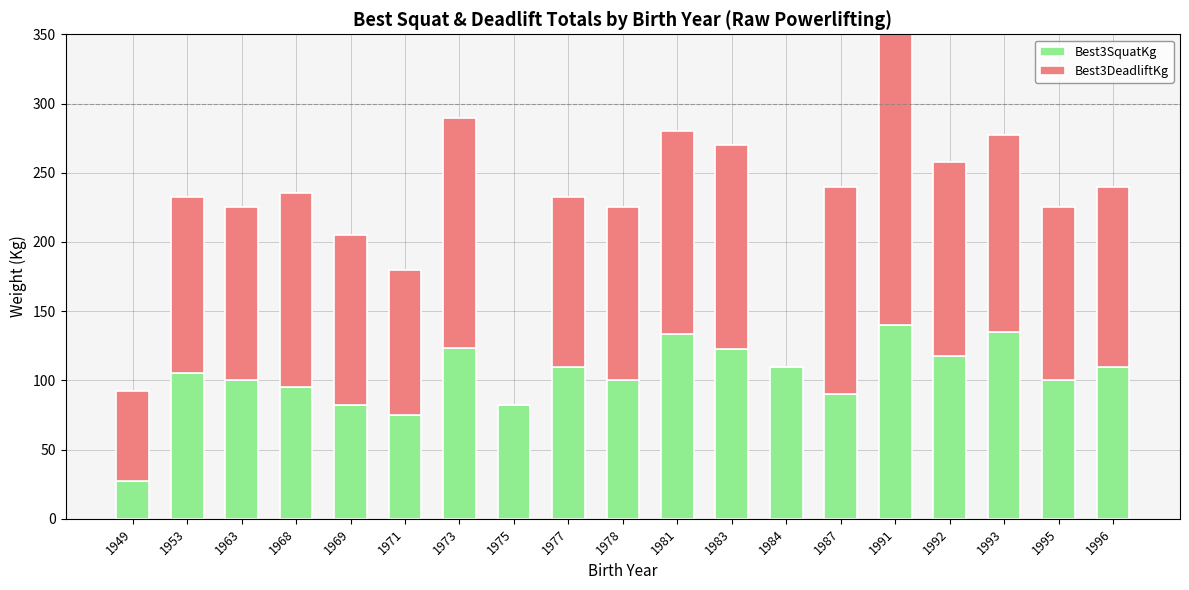

What is the greatest value displayed?

220.0